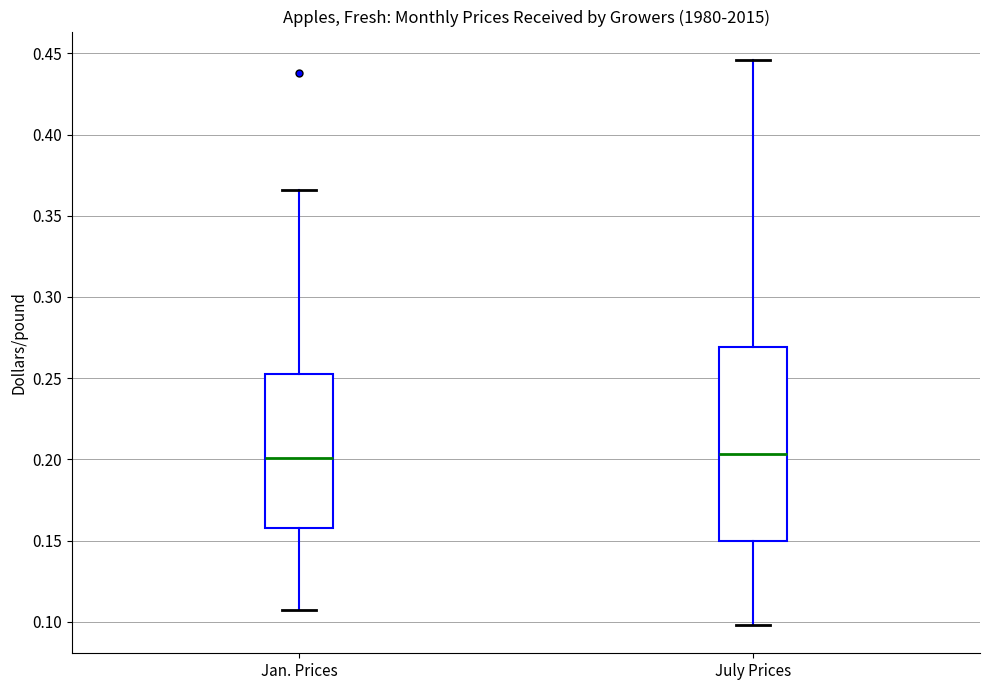

Reading left to right, transcribe this box plot: for each box, give where its median line is, the range the box spans, and where its two whiskers end, as read against the y-axis. The values are not printed on the chart, so give them approximately, as read against the axis.

Jan. Prices: median 0.200, box 0.160 to 0.255, whiskers 0.105 to 0.365
July Prices: median 0.205, box 0.150 to 0.270, whiskers 0.100 to 0.445